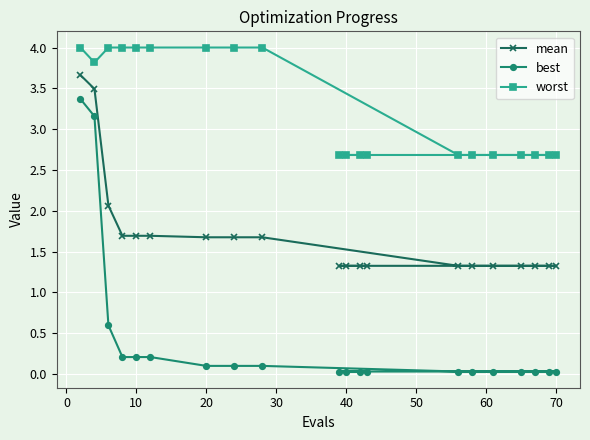

The value of best at 40 is 0.0. True or false?

True